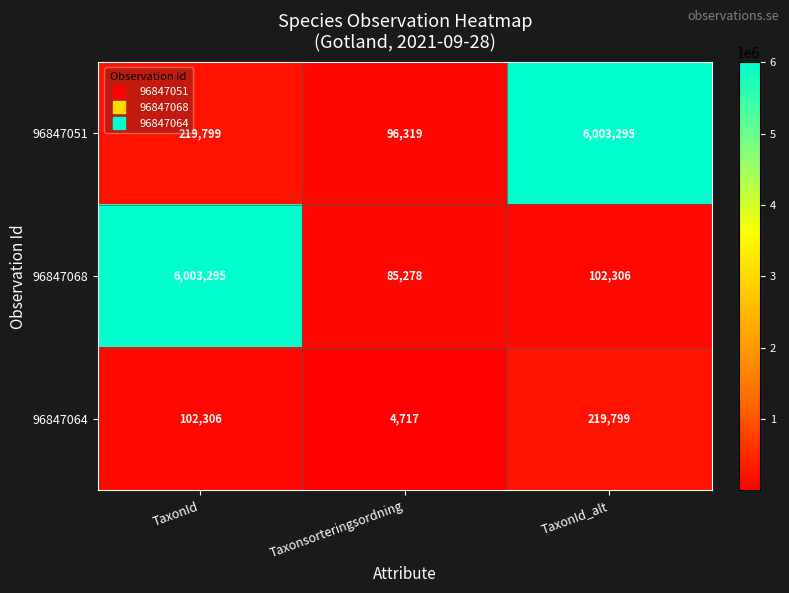

What is the sum of the 96847068 values at TaxonId_alt and Taxonsorteringsordning?

187584